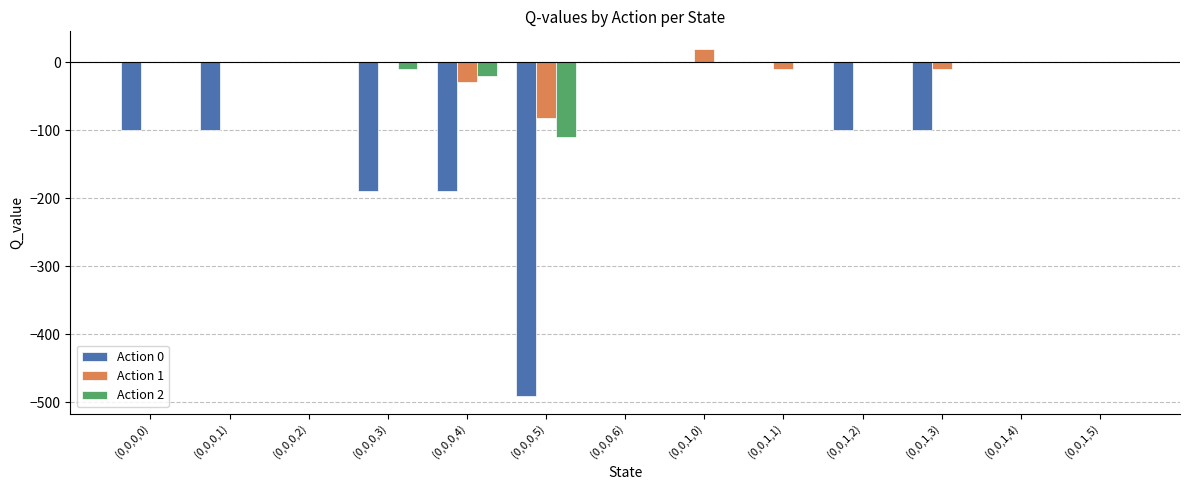

What is the sum of all Action 0 values?

-1270.7